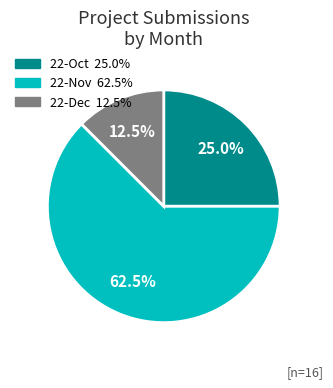

Is 22-Oct the majority of the pie?

No